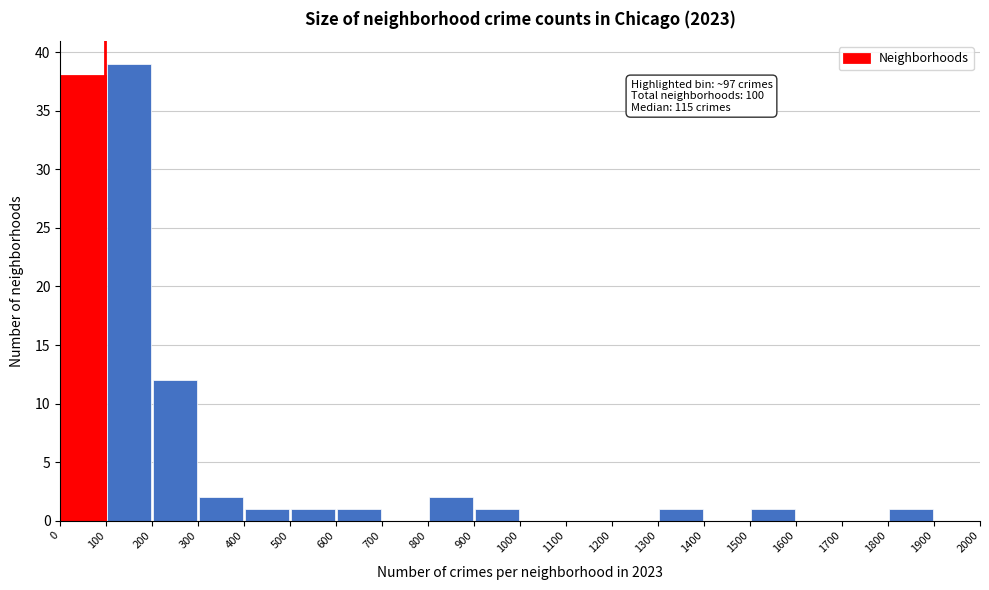

Over which range of the x-axis is the bar tallest?

100 to 200